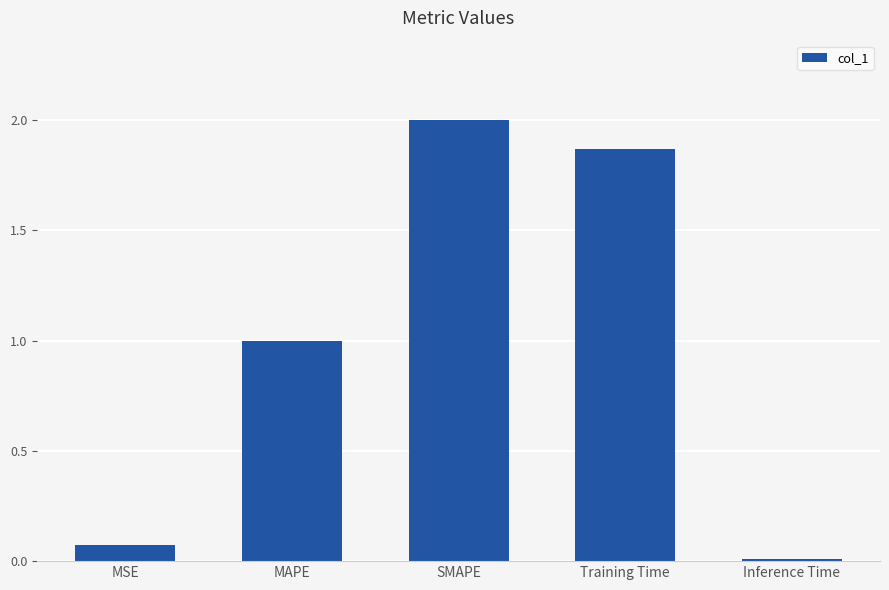

What is the label of the 3rd bar from the right?

SMAPE